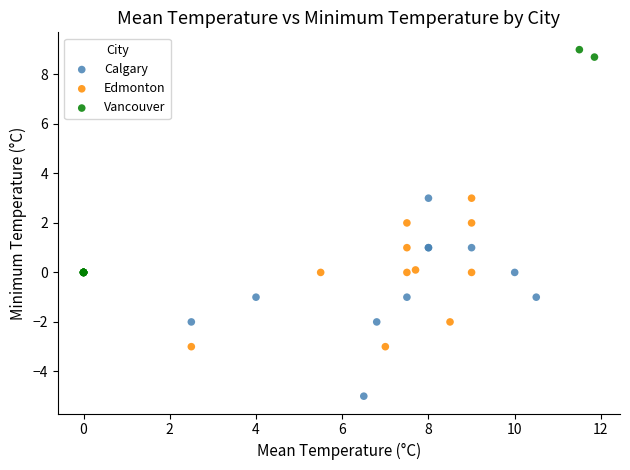

Which series has the widest spread of Y values?

Vancouver